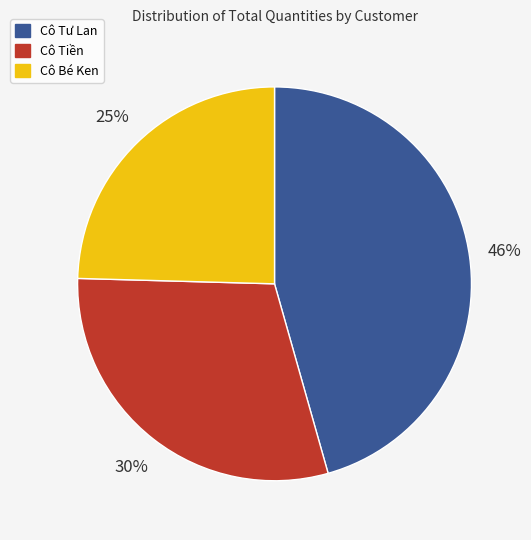

To the nearest percent, what portion does Cô Bé Ken represent?

25%